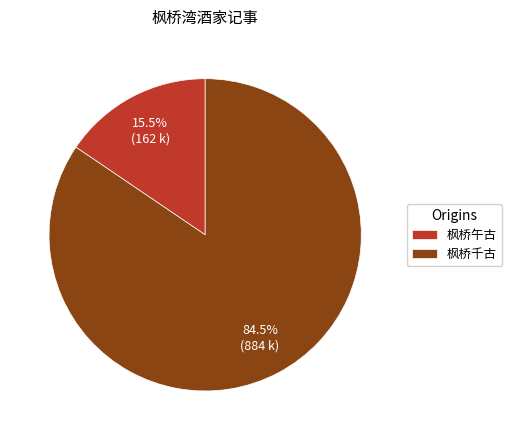

Which category has the biggest portion of the pie?

枫桥千古